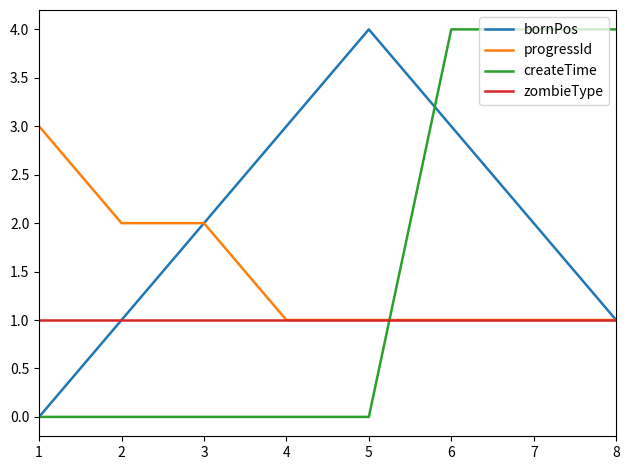

True or false: bornPos has a value of 4 at 5.

True